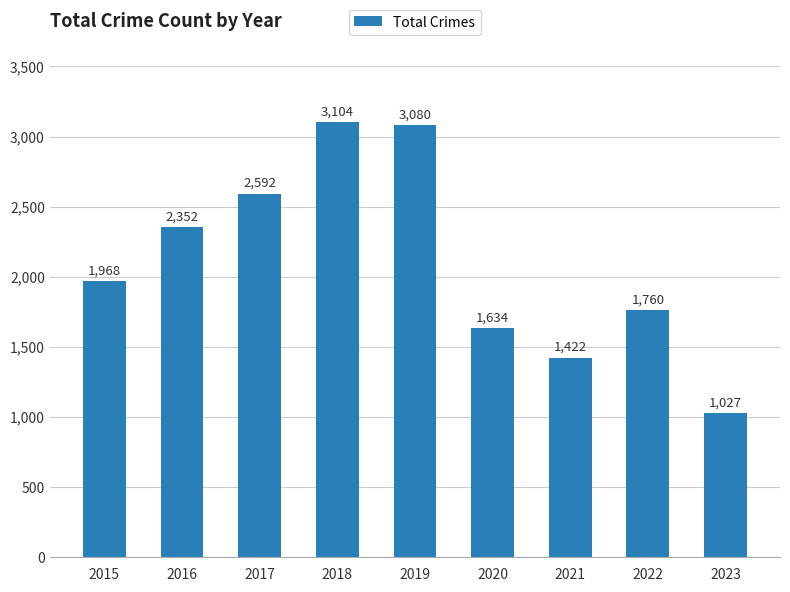

Rank the categories by value from highest to lowest.

2018, 2019, 2017, 2016, 2015, 2022, 2020, 2021, 2023